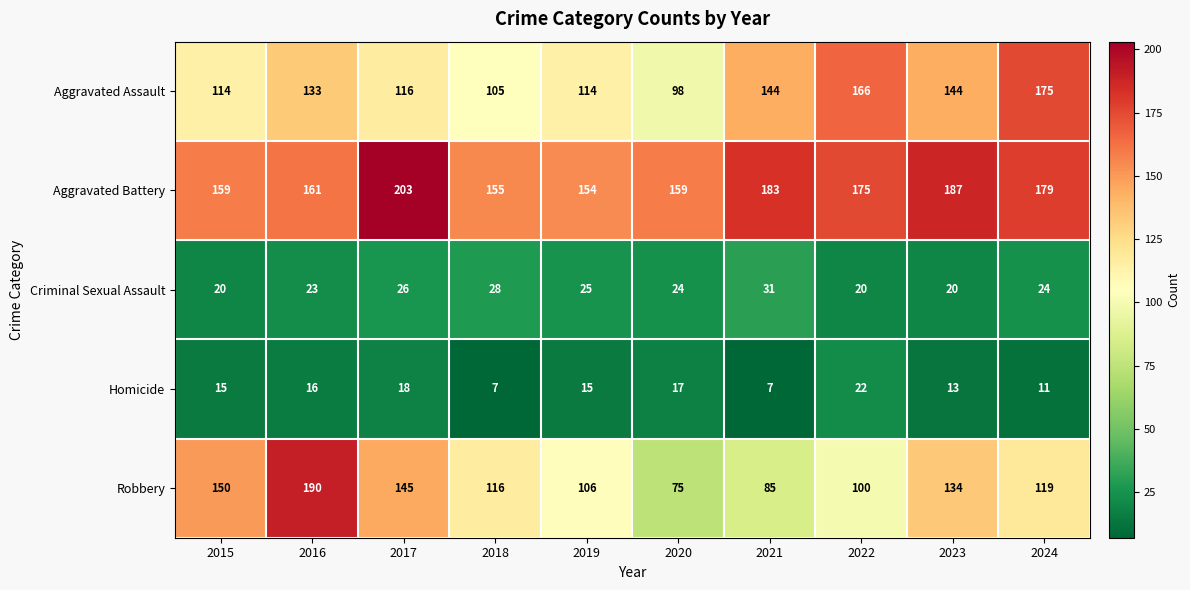

At which label does Robbery first exceed 119?

2015